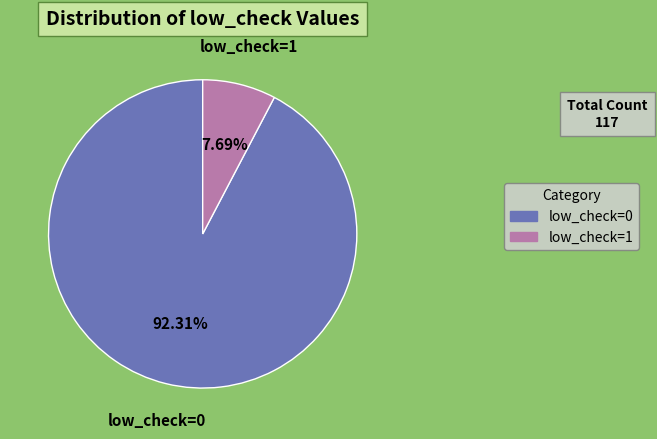

How many segments does this pie chart have?

2